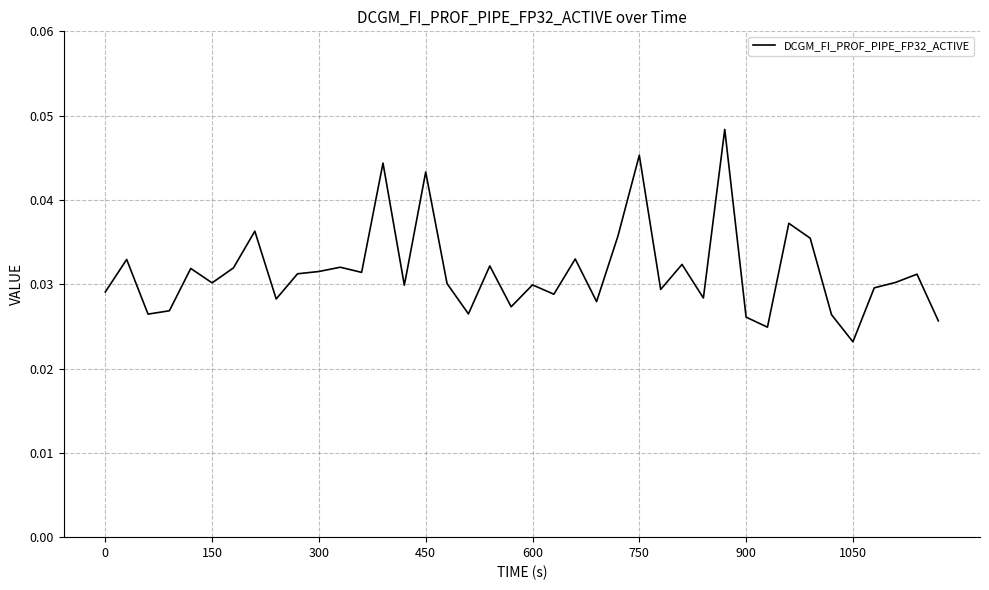

Where is the data nearest to the value 0?

1050